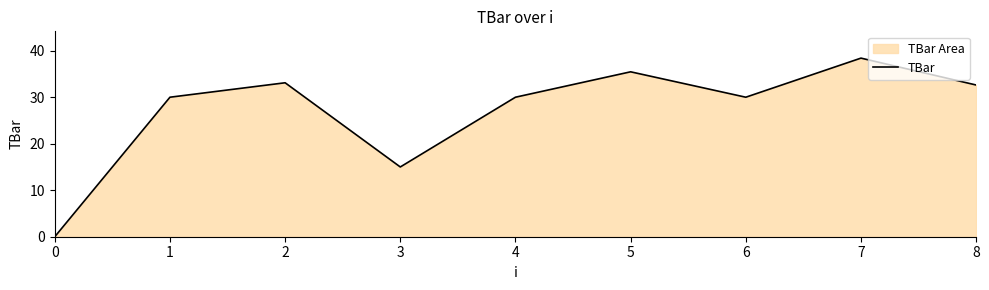

Approximately how many times larger is the value at 2 compared to 4?

1.1